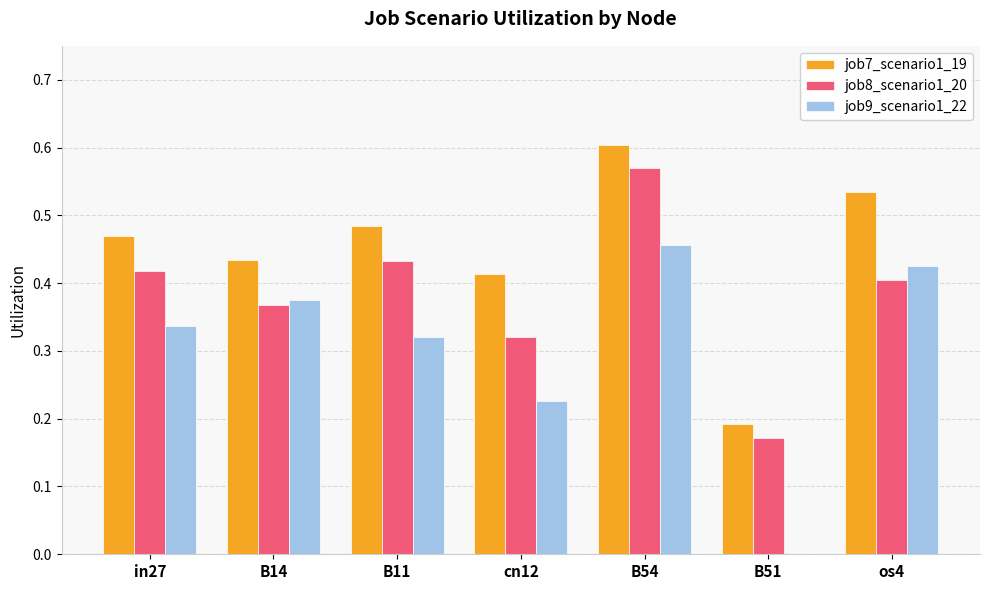

Between in27 and B54, which series saw the biggest shift?

job8_scenario1_20